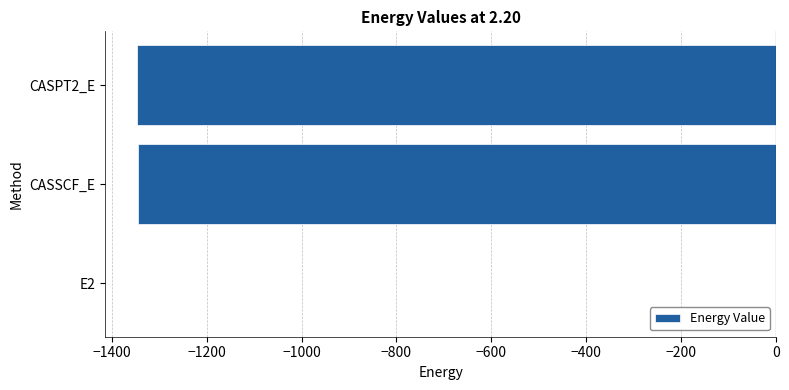

The value at CASPT2_E is -1806.2. True or false?

False